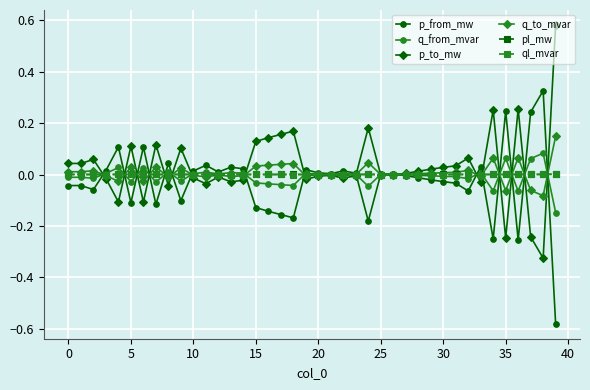

How many categories are shown in the chart?

40